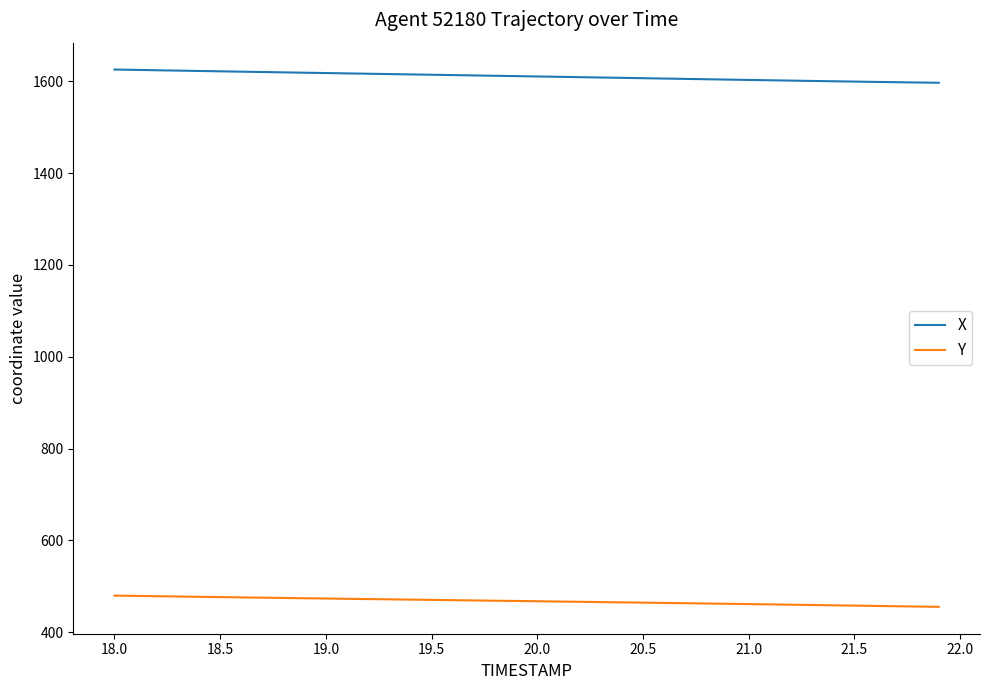

Rank the series by their maximum value, from highest to lowest.

X, Y